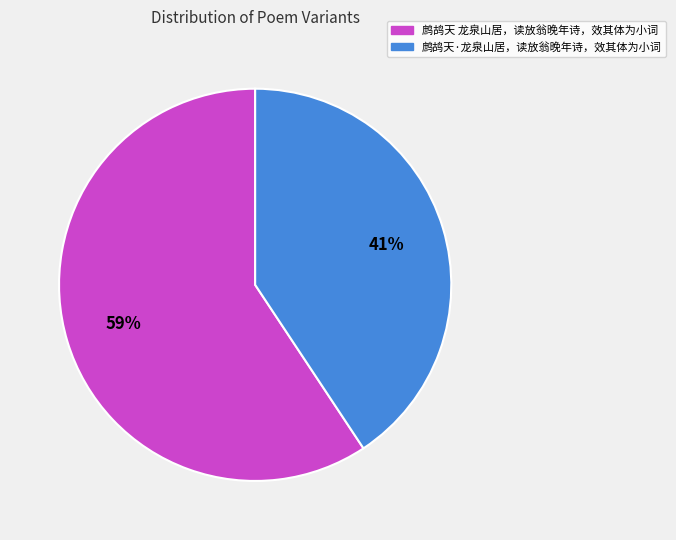

To the nearest percent, what is the combined percentage of 鹧鸪天·龙泉山居，读放翁晚年诗，效其体为小词 and 鹧鸪天 龙泉山居，读放翁晚年诗，效其体为小词?

100%